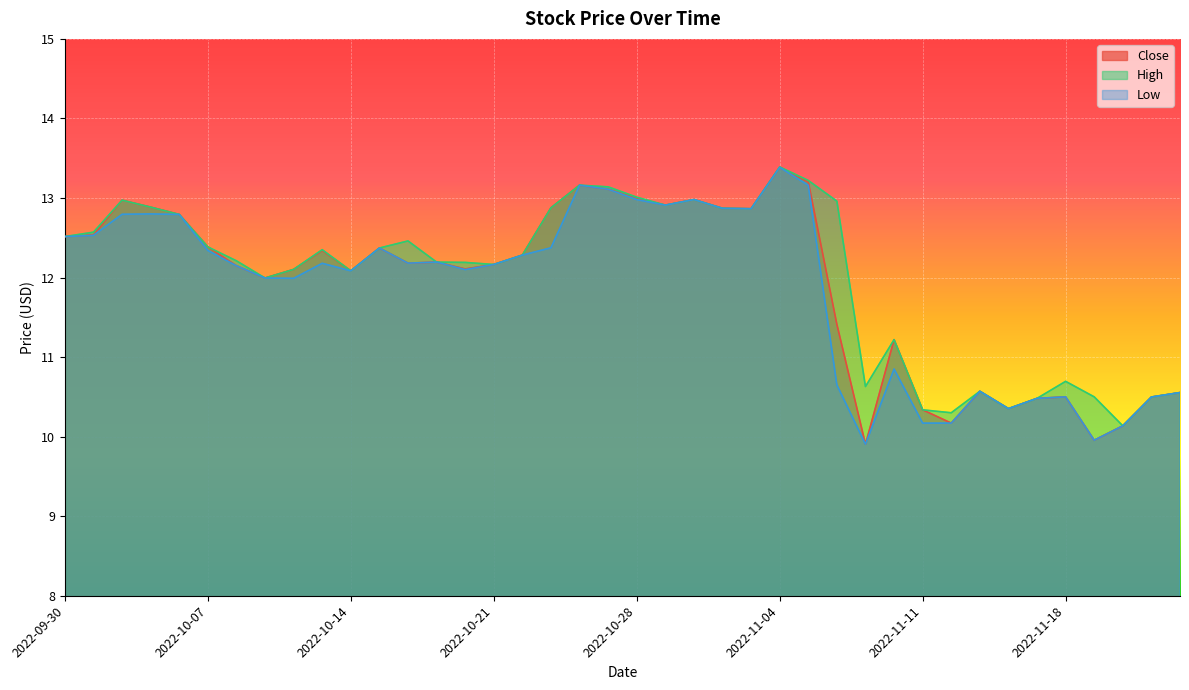

Is it true that Low equals 23.1 at 2022-10-31?

False